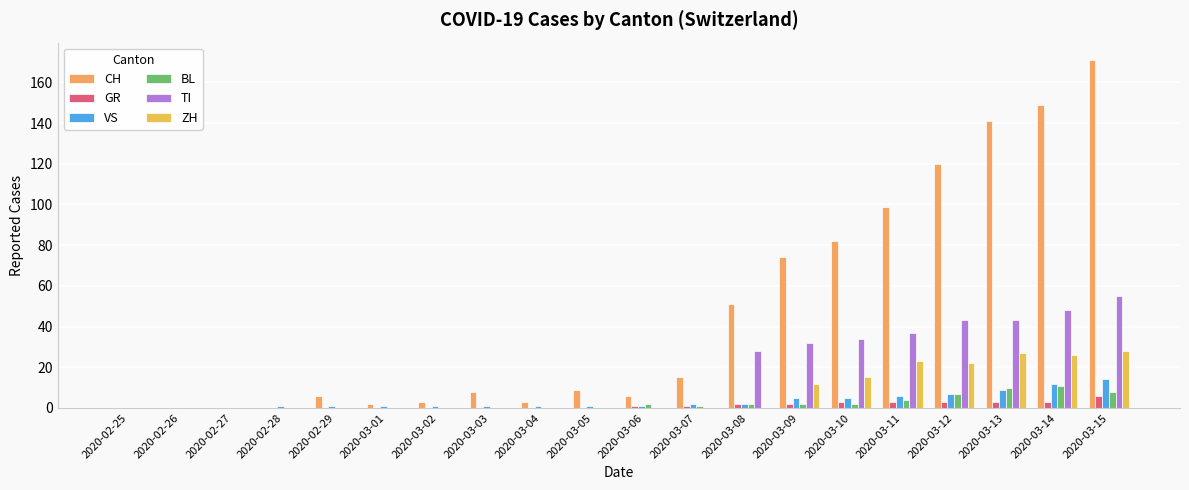

Which series has the widest spread of values?

CH